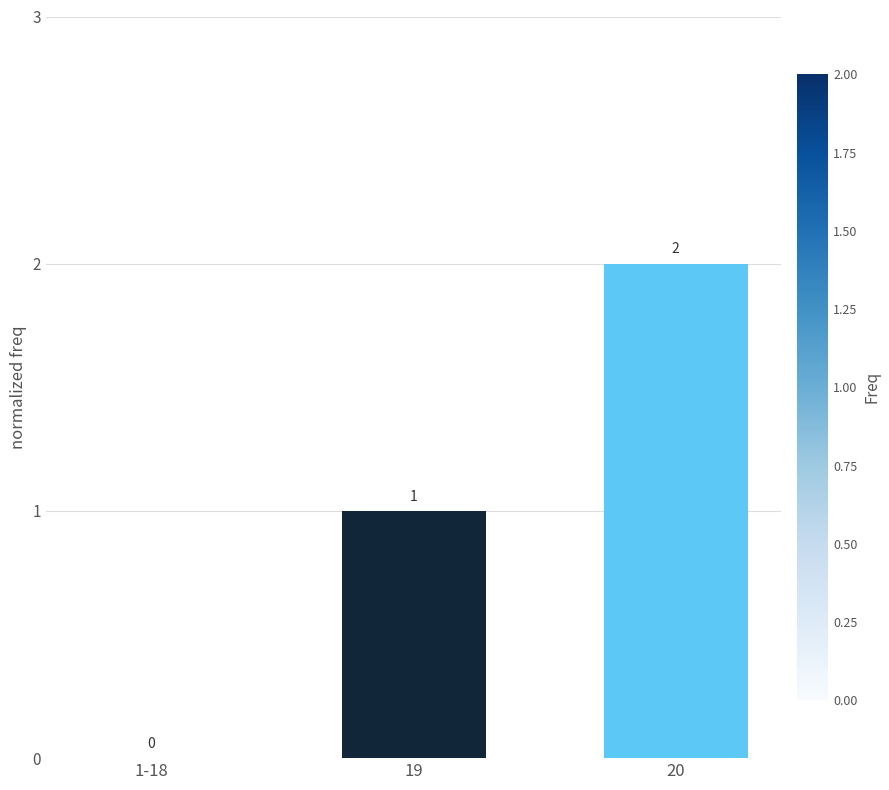

What is the change in value from 1-18 to 20?

+2